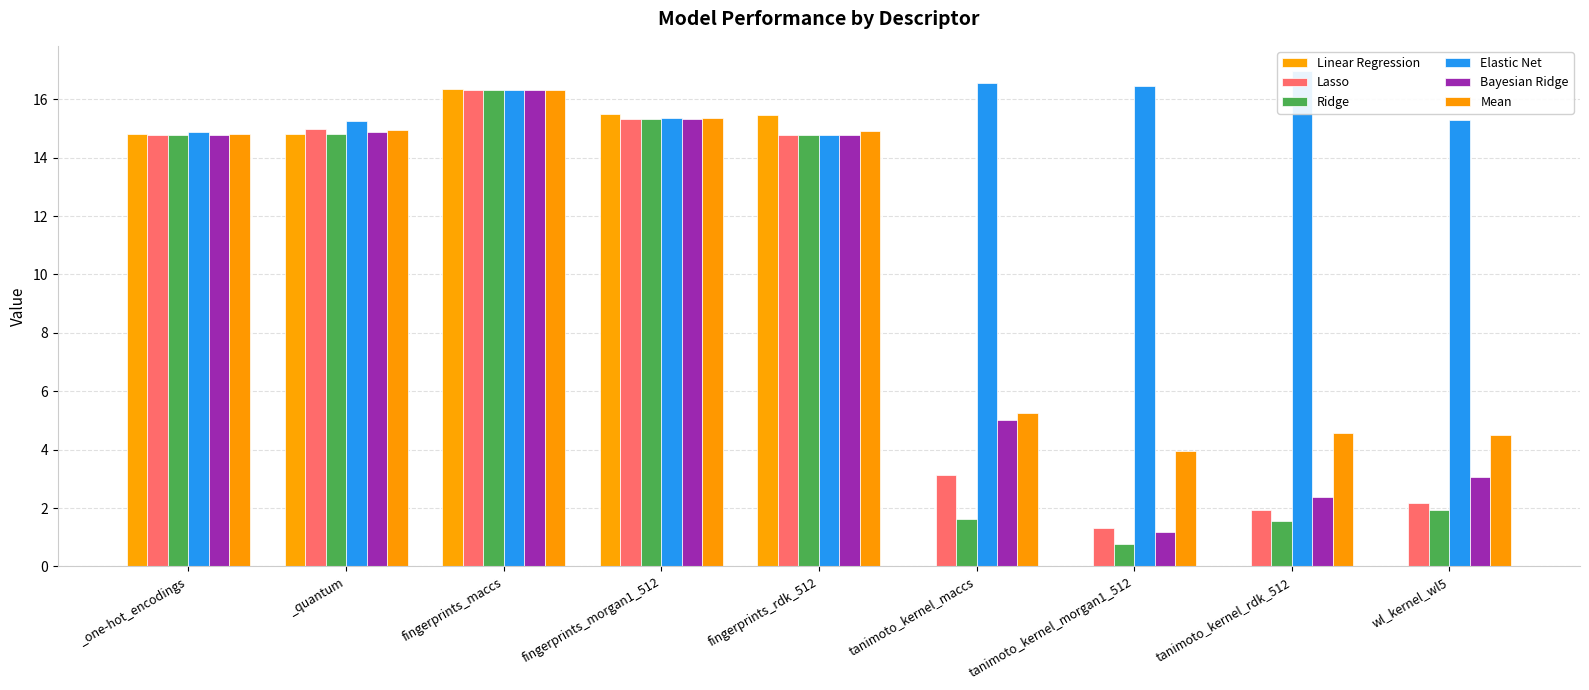

Rank the series at wl_kernel_wl5 from highest to lowest value.

Elastic Net, Mean, Bayesian Ridge, Lasso, Ridge, Linear Regression